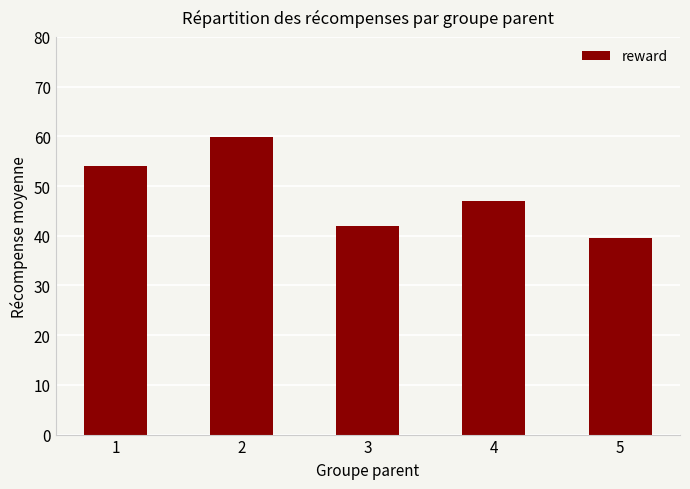

Rank the categories by value from lowest to highest.

5, 3, 4, 1, 2